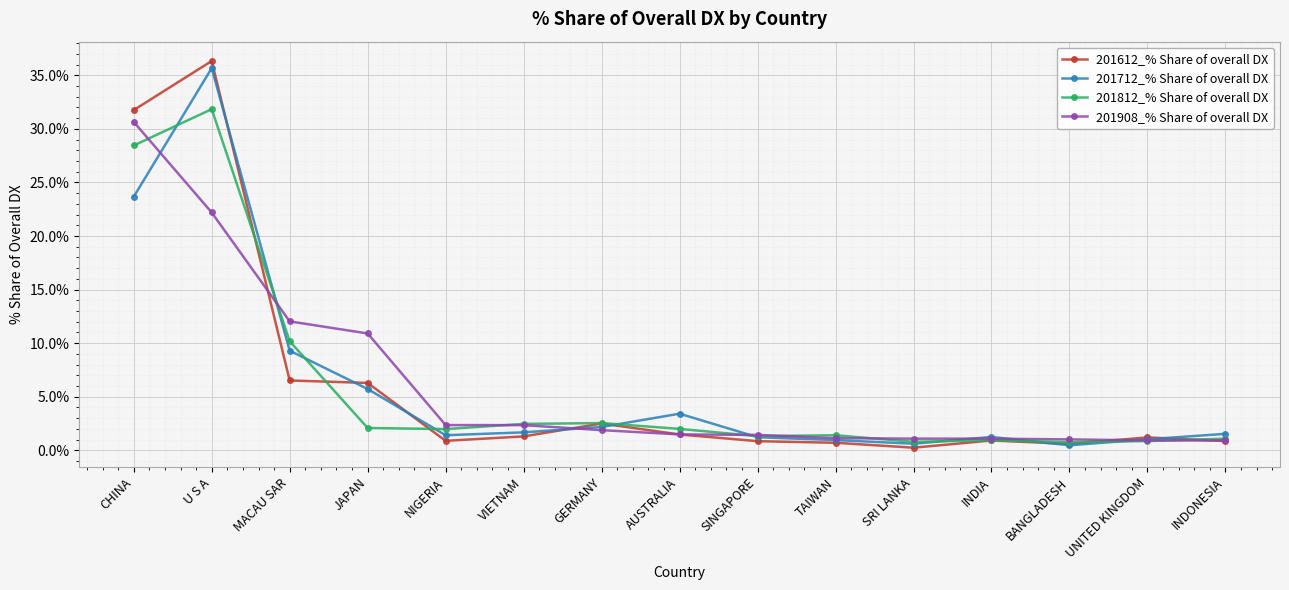

What is the difference between the second highest and second lowest values in the 201612_% Share of overall DX series?

31.2